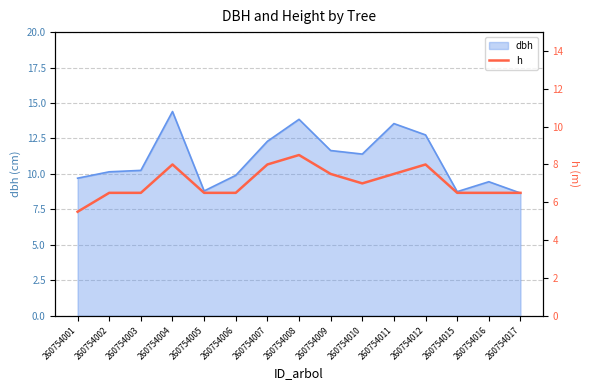

What is the smallest value displayed?

5.5